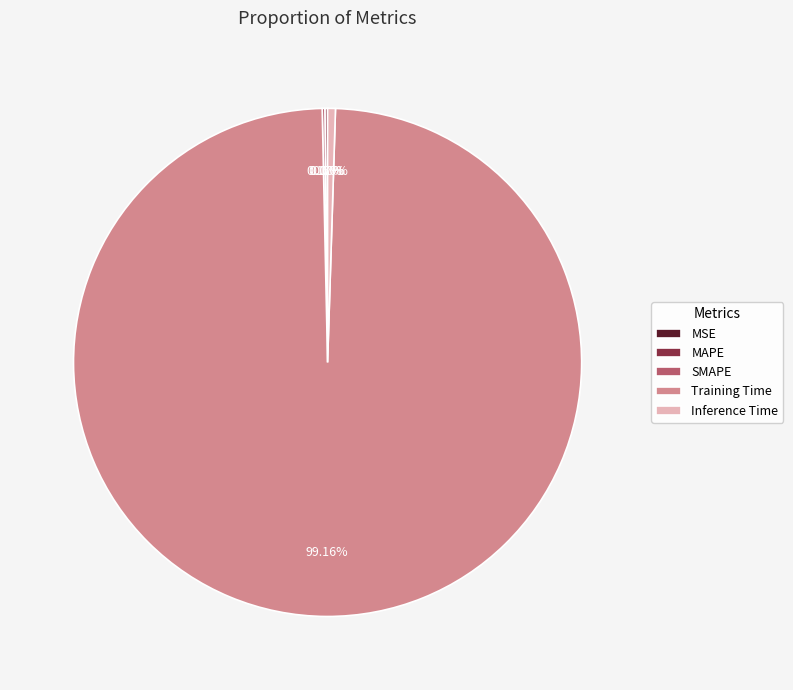

Which slice is the largest?

Training Time